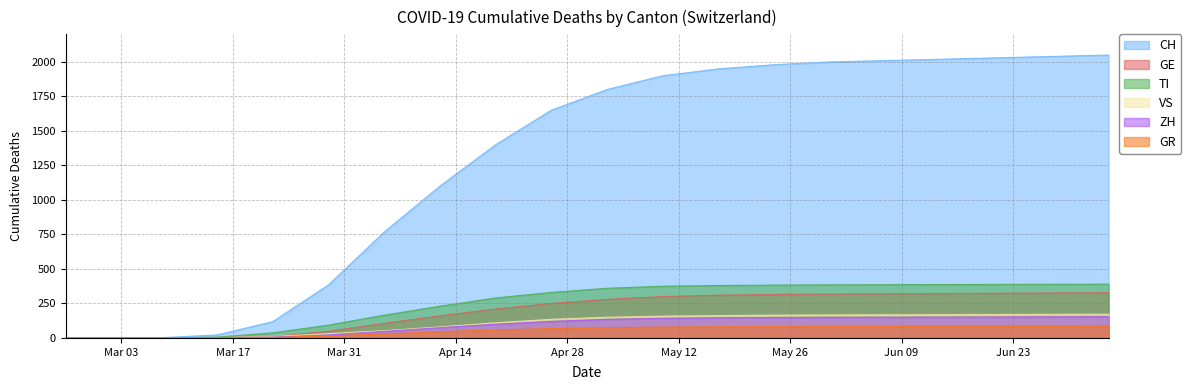

Reading left to right, transcribe all the data shown in this chart.

CH: 0	0	2	22	118	384	767	1100	1400	1650	1800	1900	1950	1980	2000	2010	2020	2030	2040	2050
GE: 0	0	0	4	10	48	106	160	210	250	280	300	310	315	318	320	322	324	326	328
TI: 0	0	0	6	37	93	165	230	290	330	360	375	380	383	385	386	387	388	389	390
VS: 0	0	0	2	11	31	53	80	110	135	150	158	162	165	167	168	169	170	171	172
ZH: 0	0	1	1	6	22	48	75	100	120	135	142	146	148	149	150	151	152	153	154
GR: 0	0	0	0	4	15	30	45	58	68	75	79	81	82	83	83	84	84	84	85